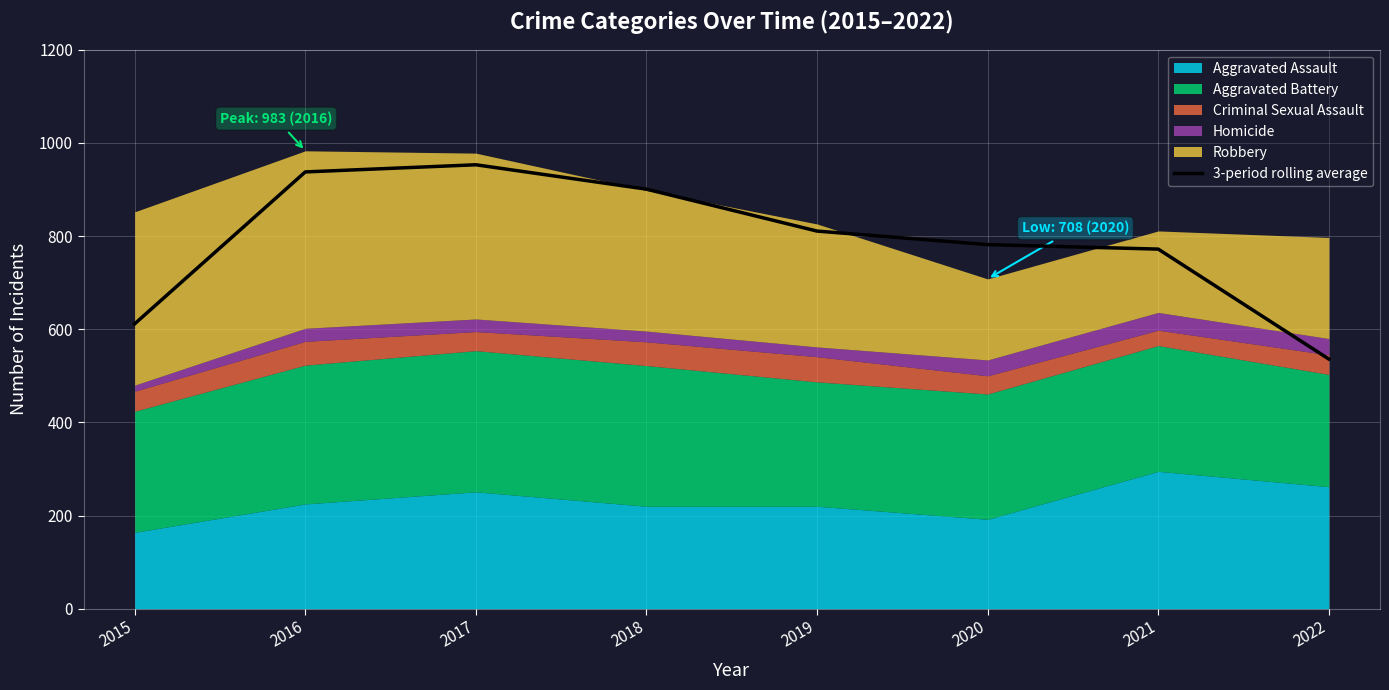

What is the minimum value for 3-period rolling average?

536.0